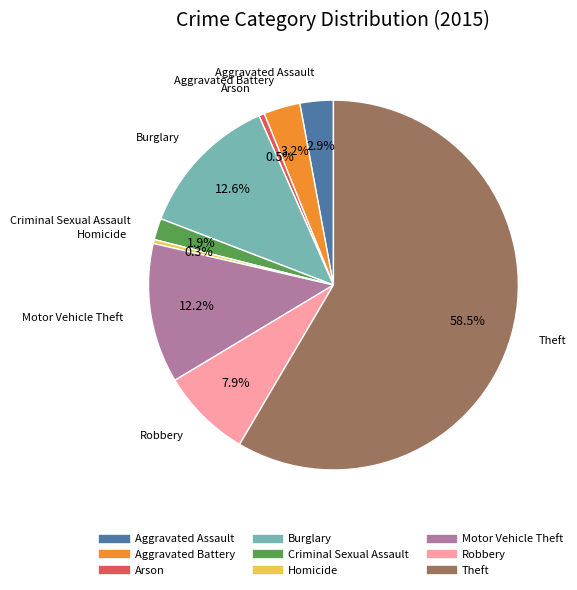

How much of the chart is everything except Aggravated Assault?

97.1%